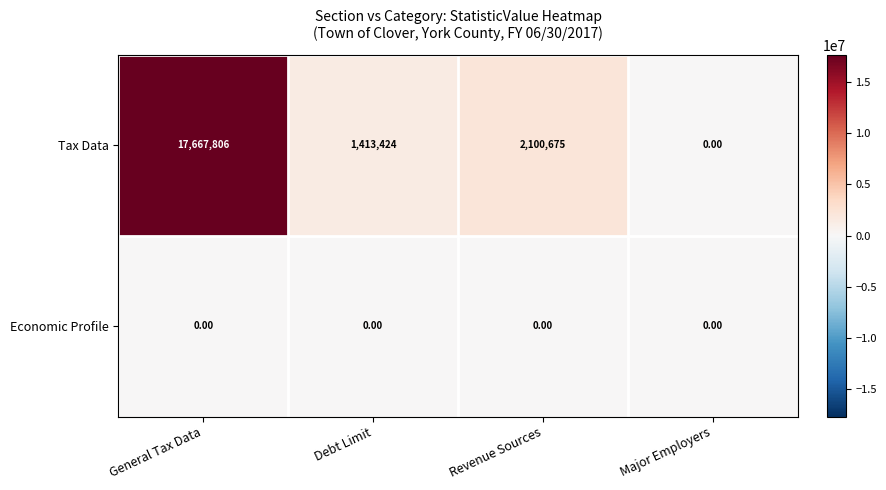

What is the difference between the second highest and minimum values in the Tax Data series?

2100675